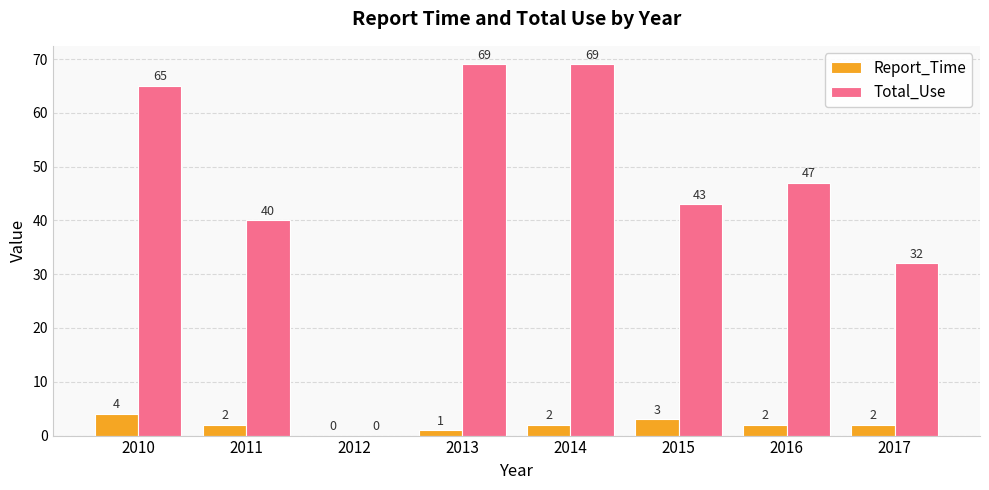

Between 2015 and 2017, which series saw the biggest shift?

Total_Use